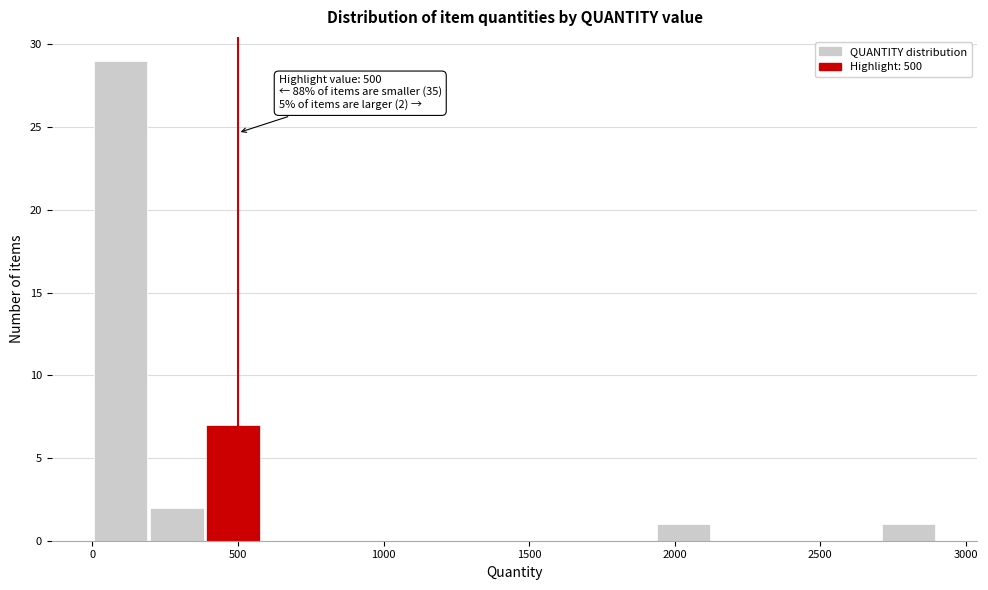

Read against the x-axis, roughly where is the centre of the tallest bar?

100